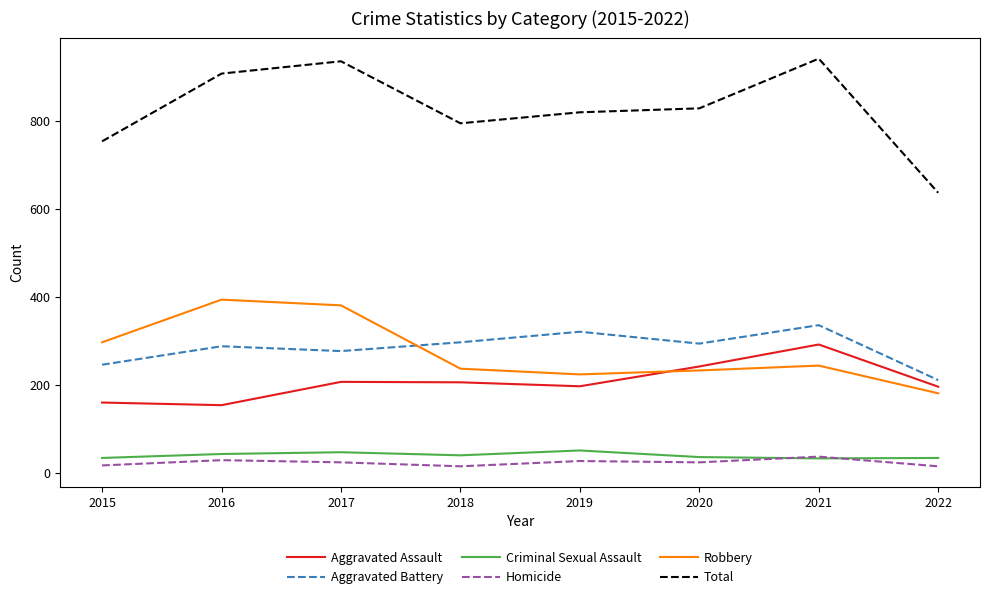

True or false: Aggravated Assault has a value of 345 at 2017.

False